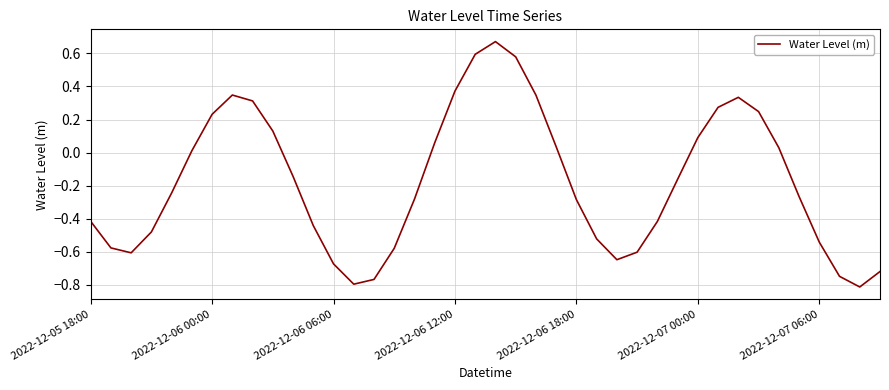

What is the difference between the maximum and minimum values?

1.5